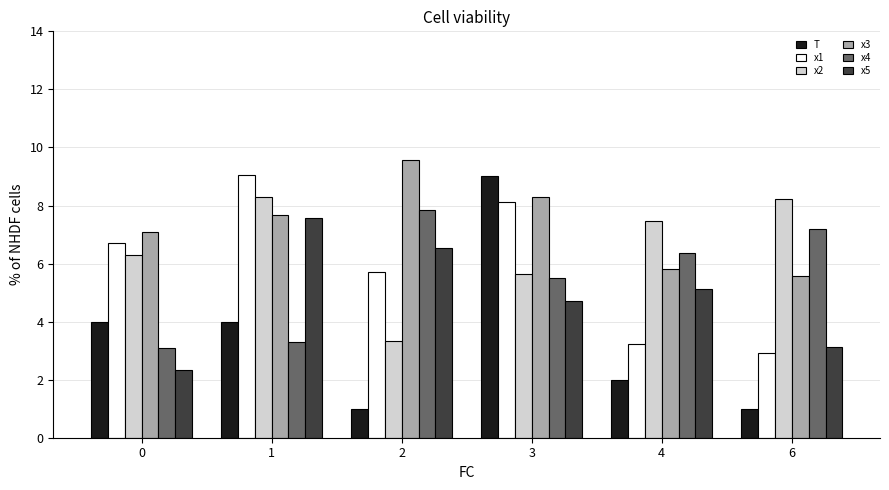

Does the chart contain any negative values?

No